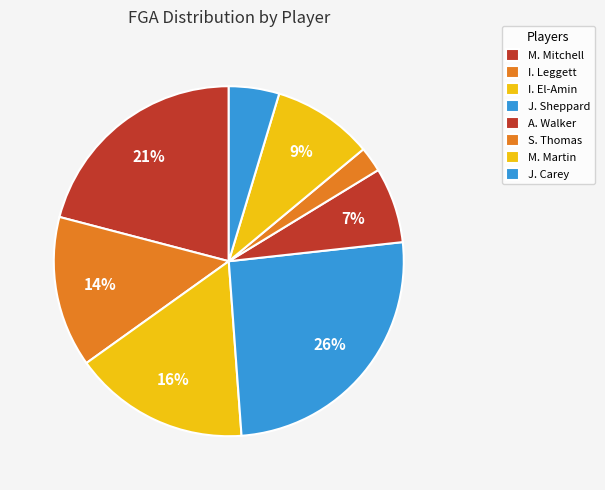

To the nearest percent, what portion does I. El-Amin represent?

16%